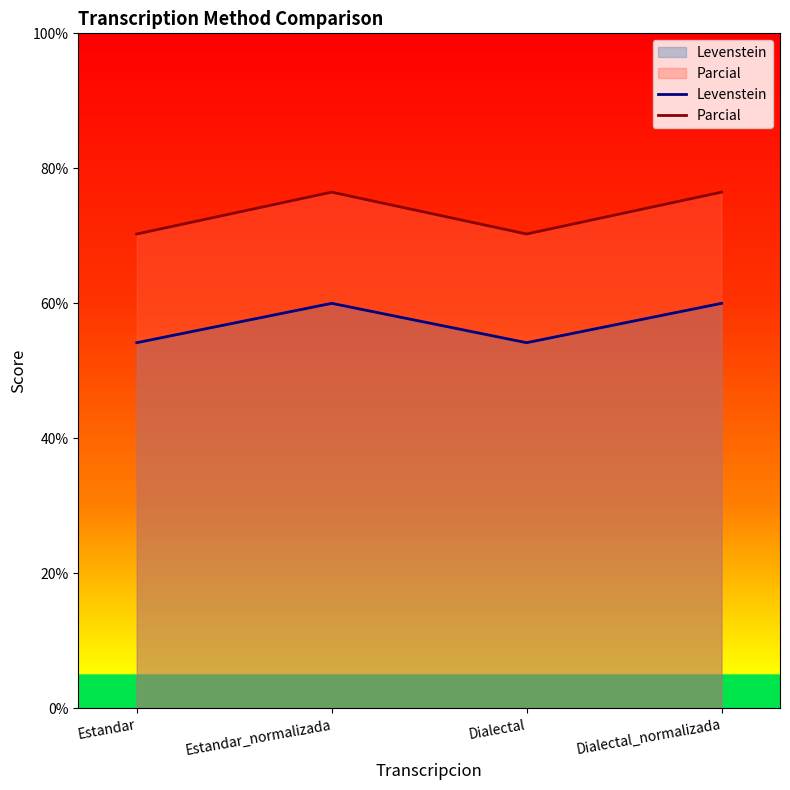

What is the minimum value for Levenstein?

54.2